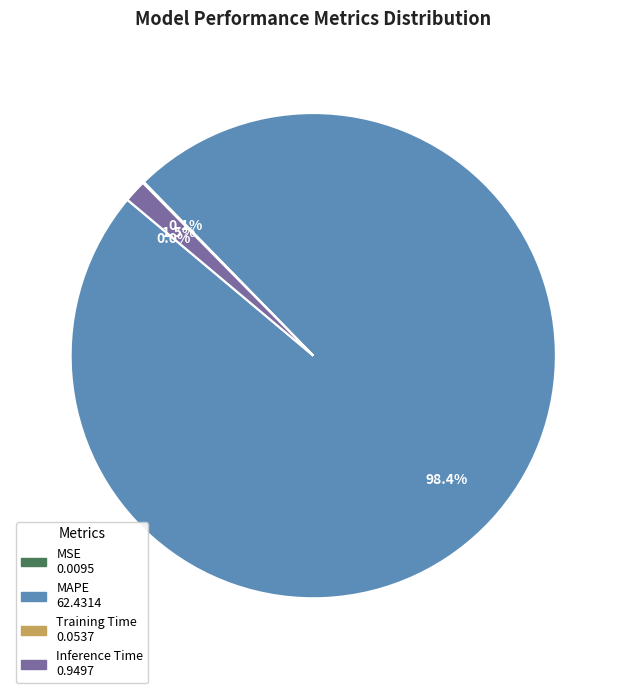

How much of the chart is everything except Inference Time?

98.5%